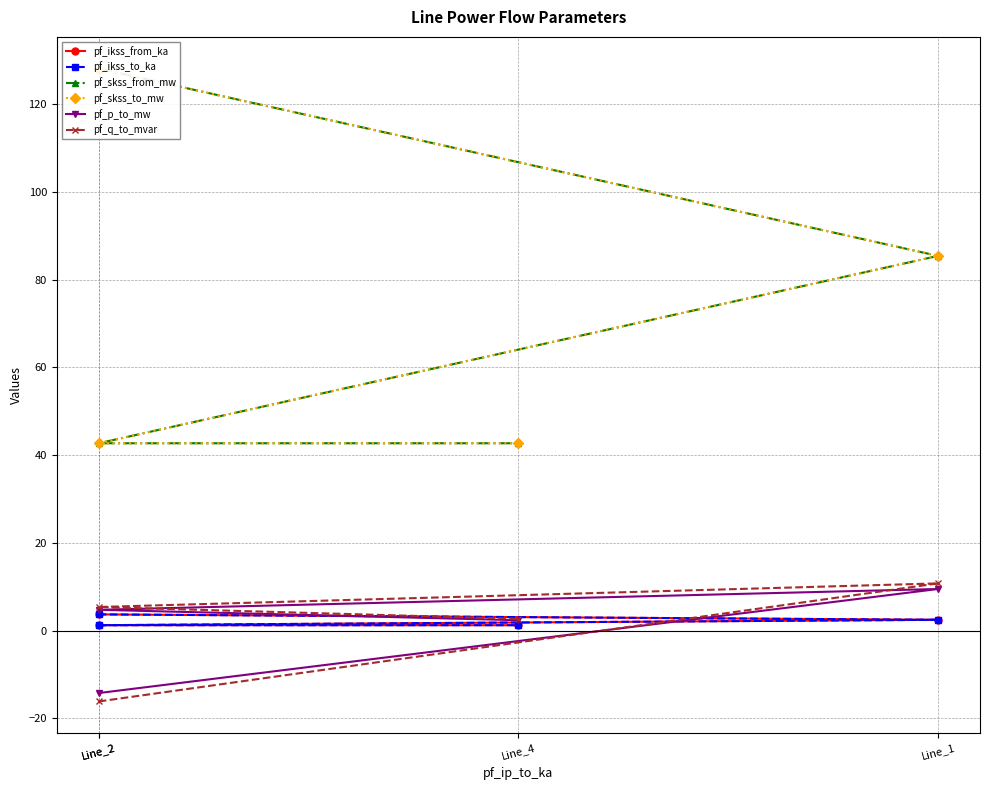

The value of pf_q_to_mvar at Line_2 is 5.4. True or false?

True